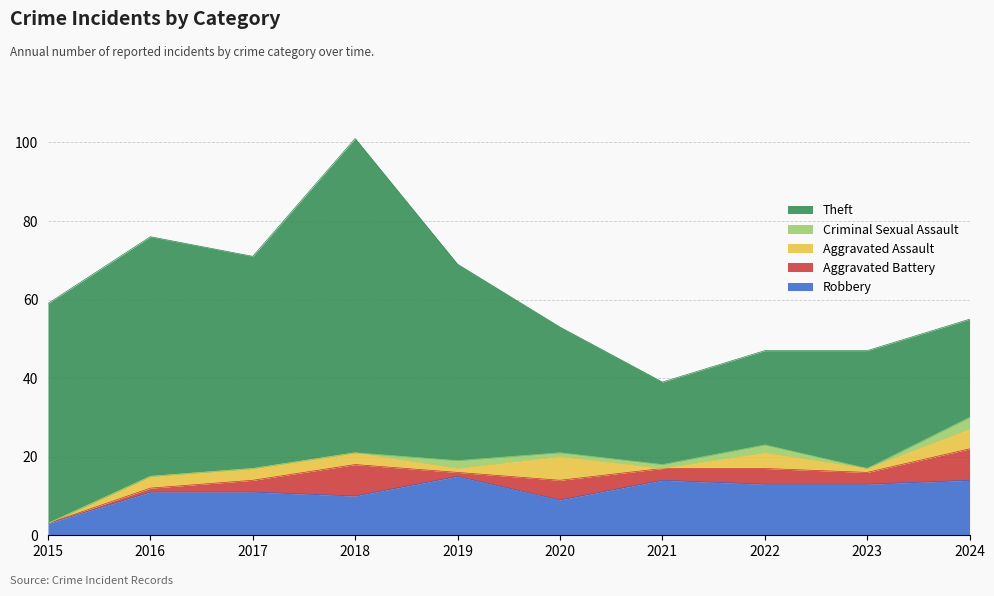

True or false: Aggravated Battery and Robbery intersect in this chart.

False